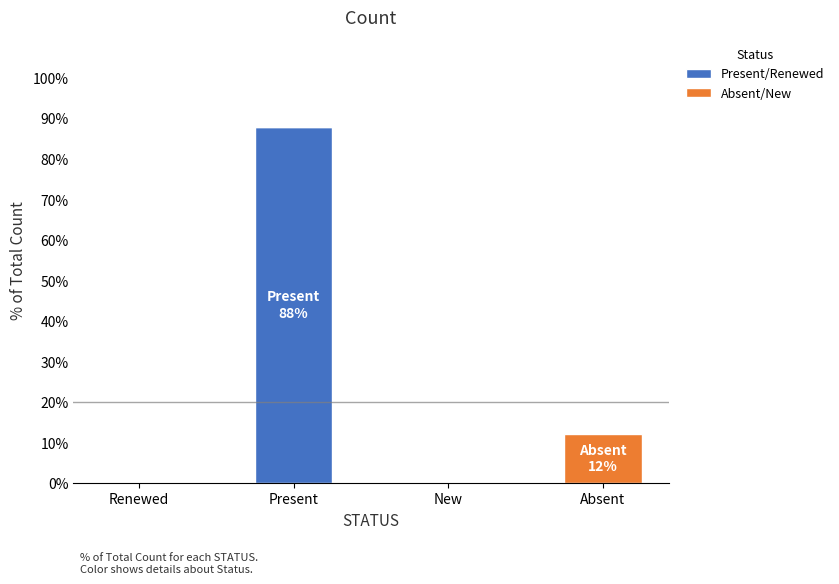

Is it true that Present/Renewed equals 42.0 at Renewed?

False